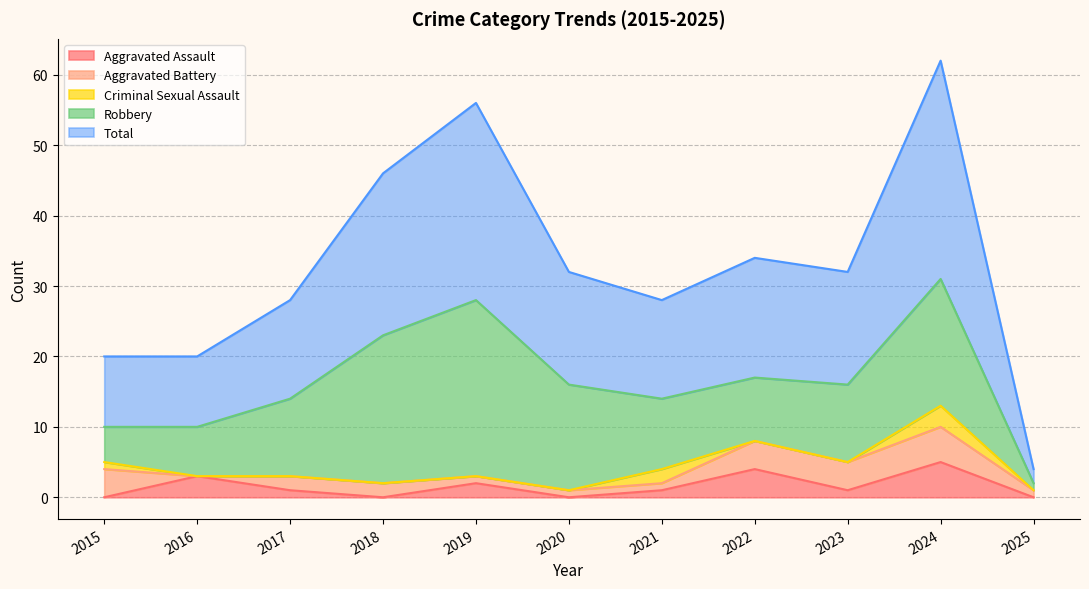

The Aggravated Battery series shows 0 at 2016. True or false?

True